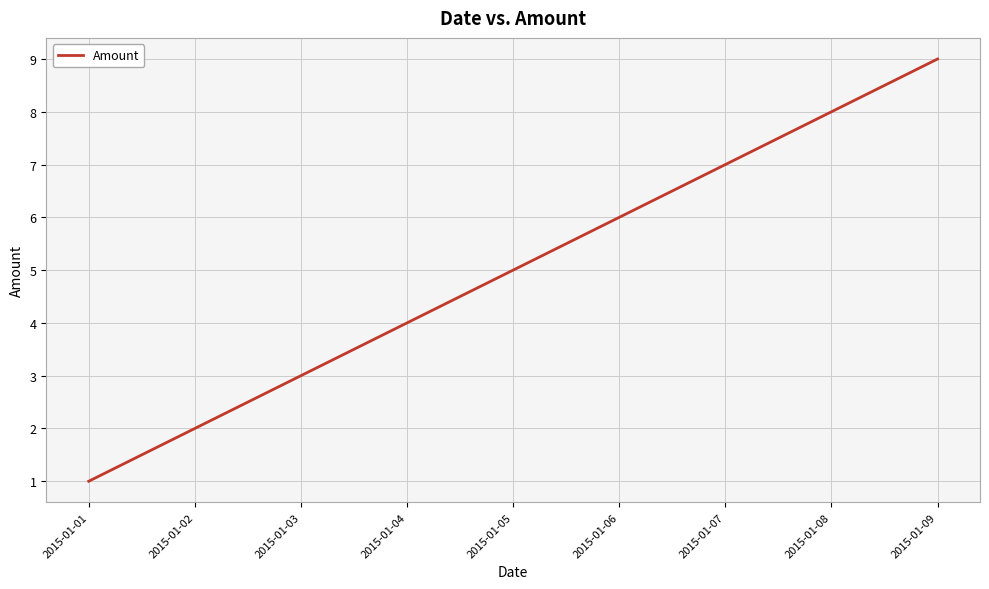

True or false: the data shows 1 at 2015-01-01.

True